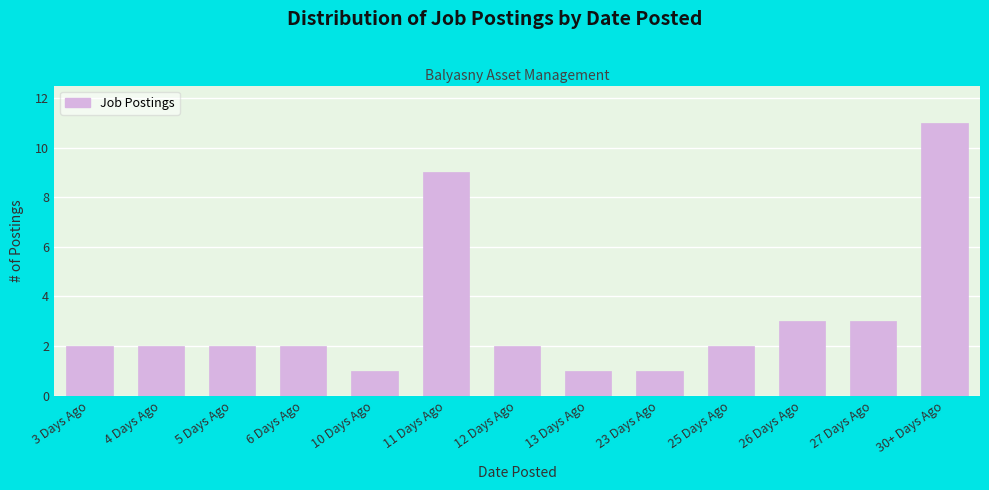

Reading left to right, extract all data points from this chart.

3 Days Ago=2	4 Days Ago=2	5 Days Ago=2	6 Days Ago=2	10 Days Ago=1	11 Days Ago=9	12 Days Ago=2	13 Days Ago=1	23 Days Ago=1	25 Days Ago=2	26 Days Ago=3	27 Days Ago=3	30+ Days Ago=11